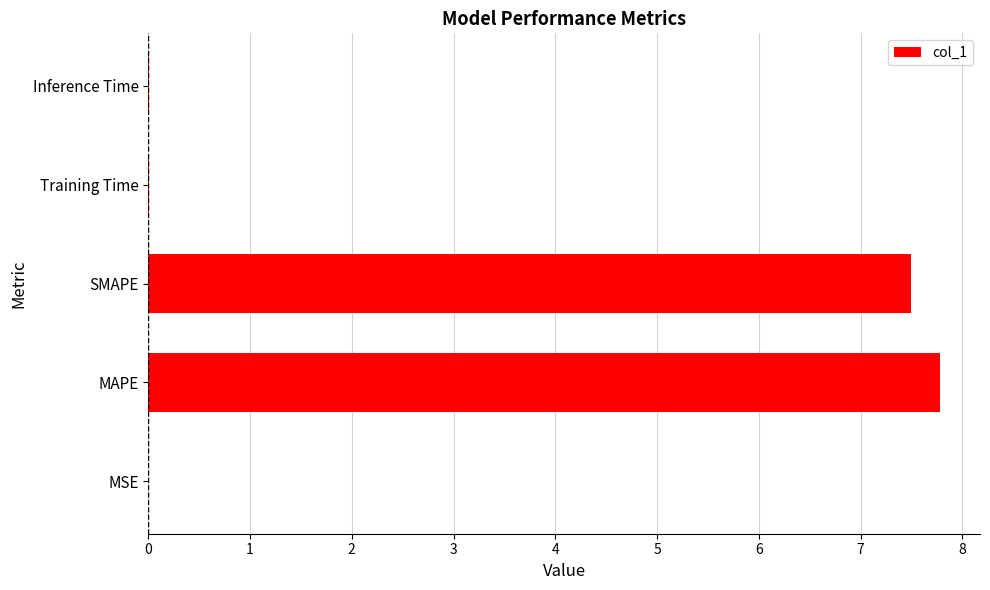

Are the bars horizontal?

Yes